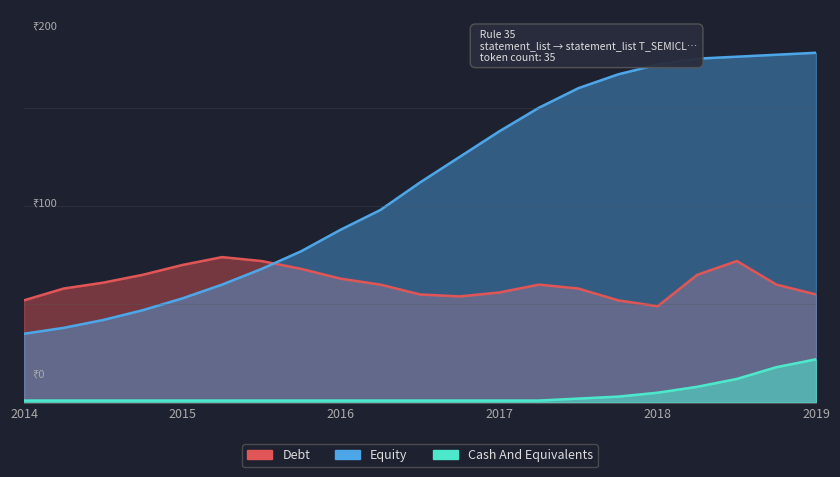

What is the difference between the maximum and minimum values in the Equity series?

143